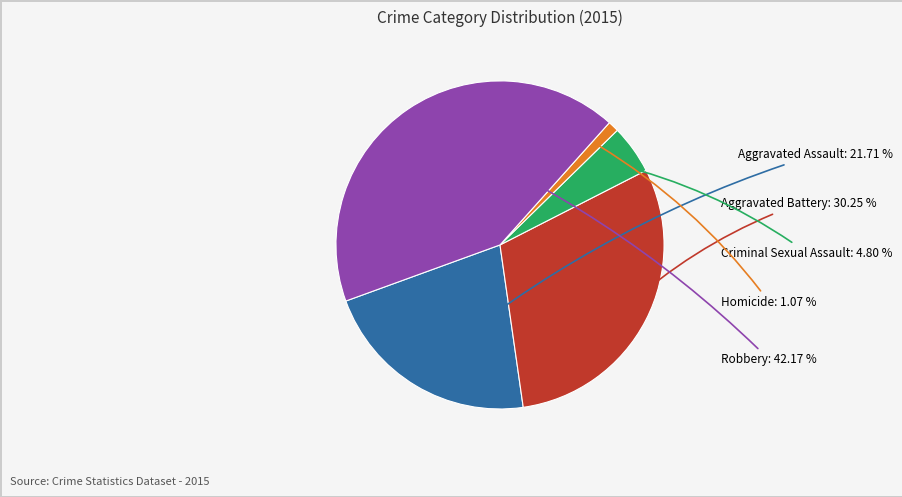

How many segments does this pie chart have?

5